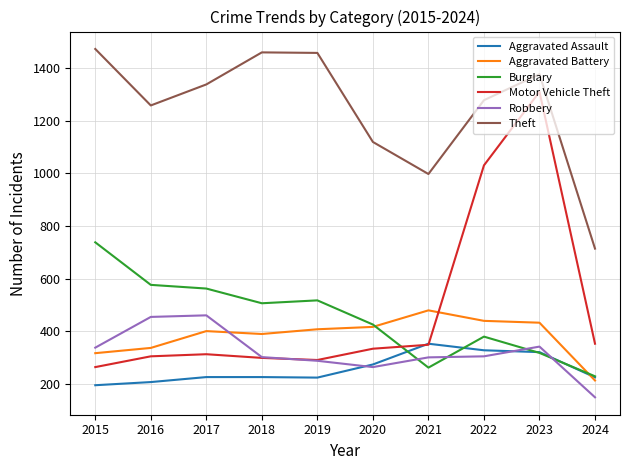

Between 2017 and 2024, which series saw the biggest shift?

Theft